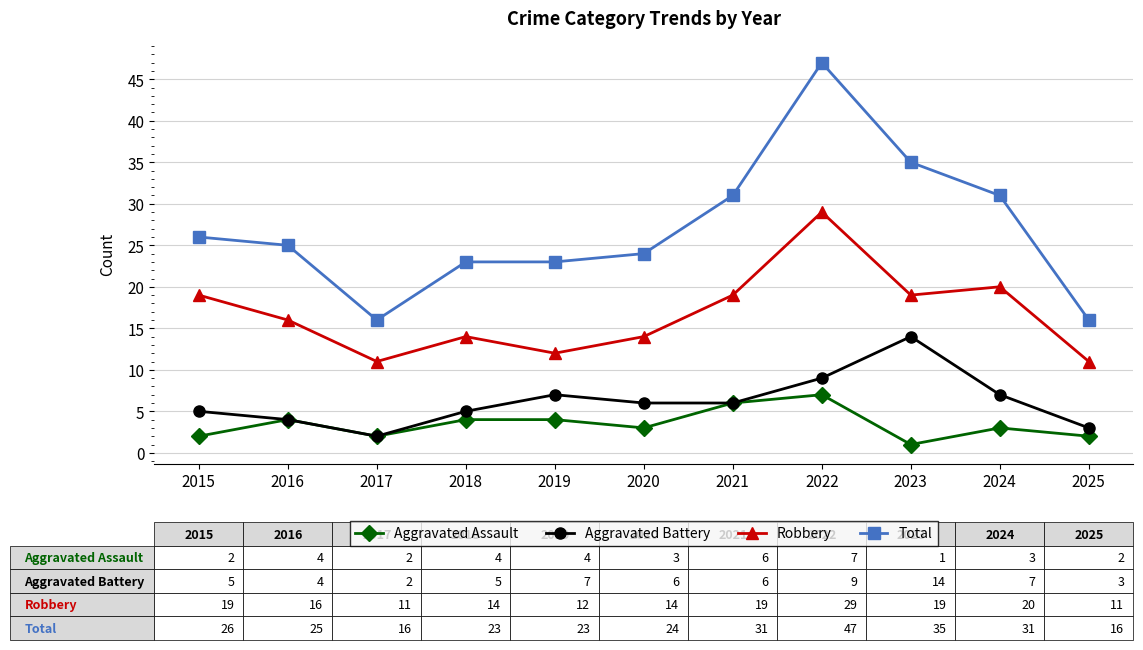

The value of Aggravated Battery at 2022 is 9. True or false?

True